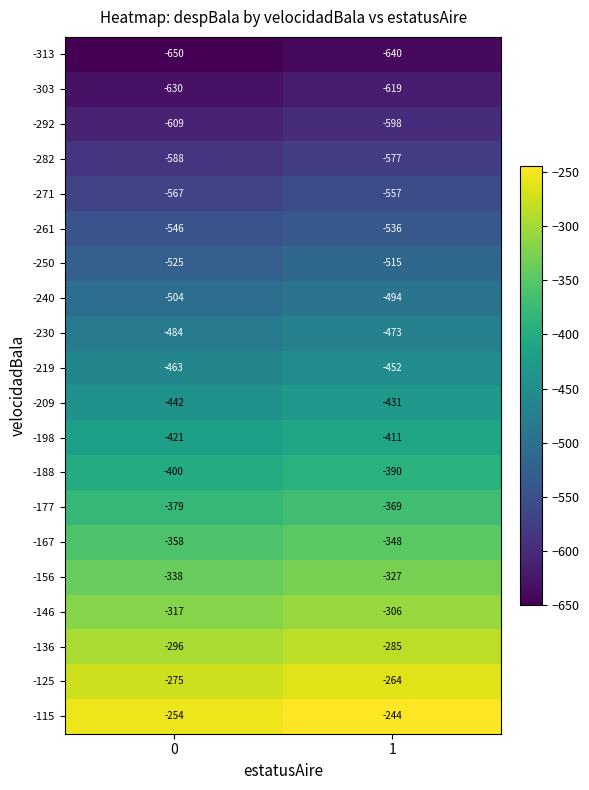

What is the maximum value shown in the chart?

-244